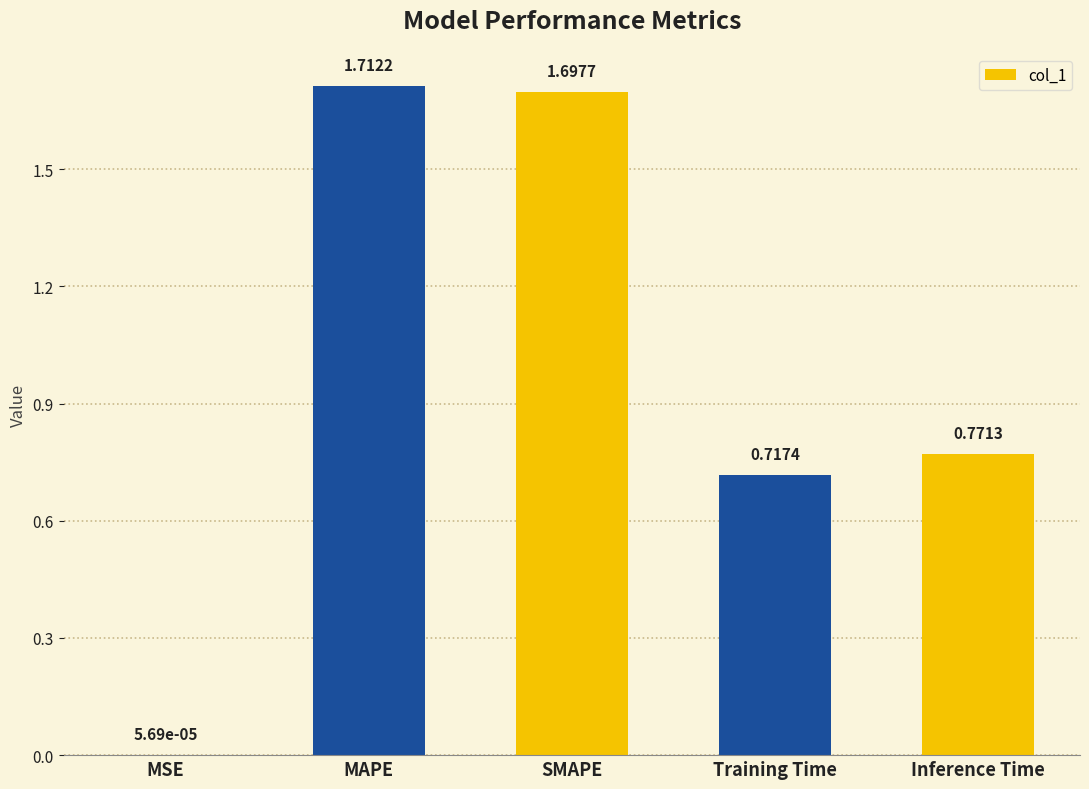

What is the sum of all values?

4.9